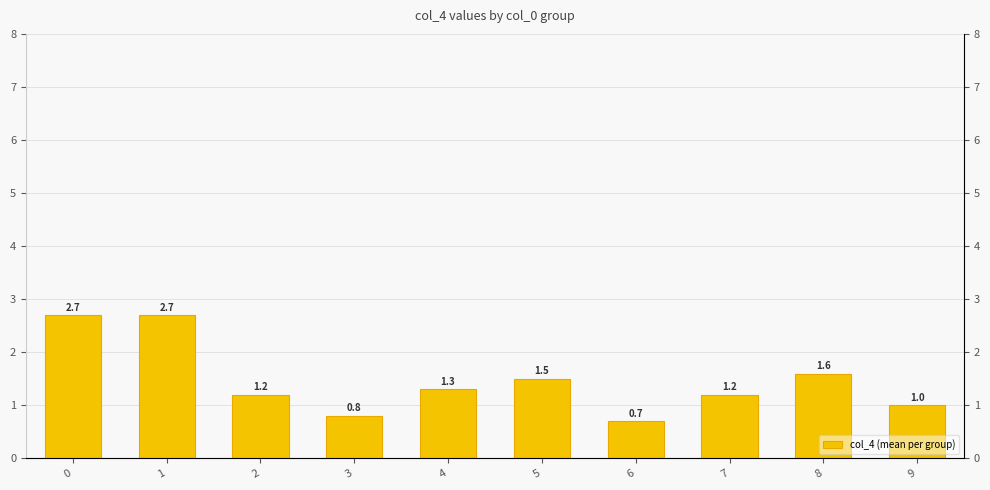

Does the chart contain any negative values?

No